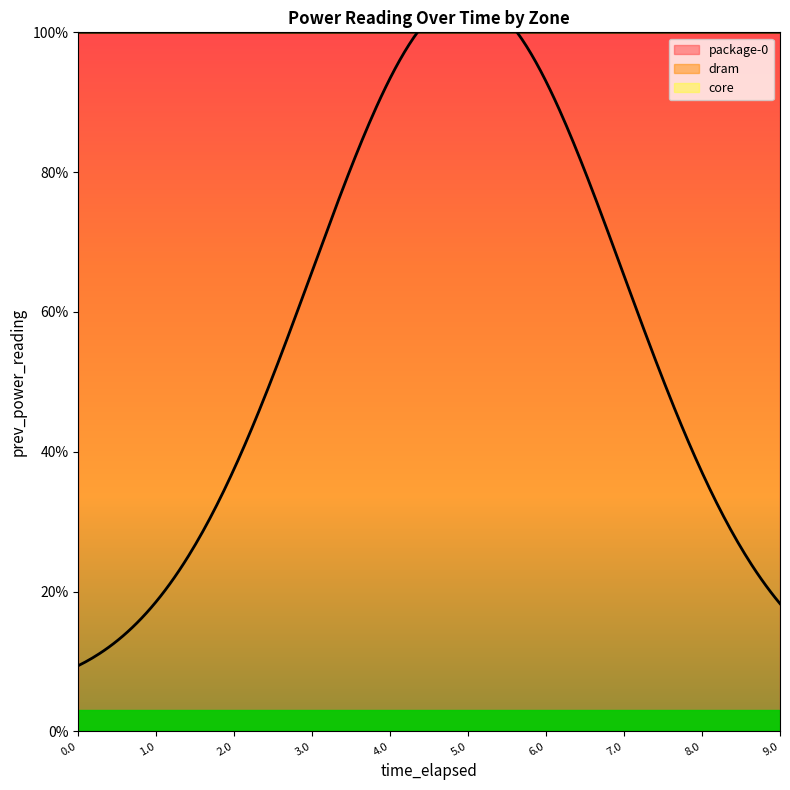

What are all the series names shown in the legend?

package-0, dram, core